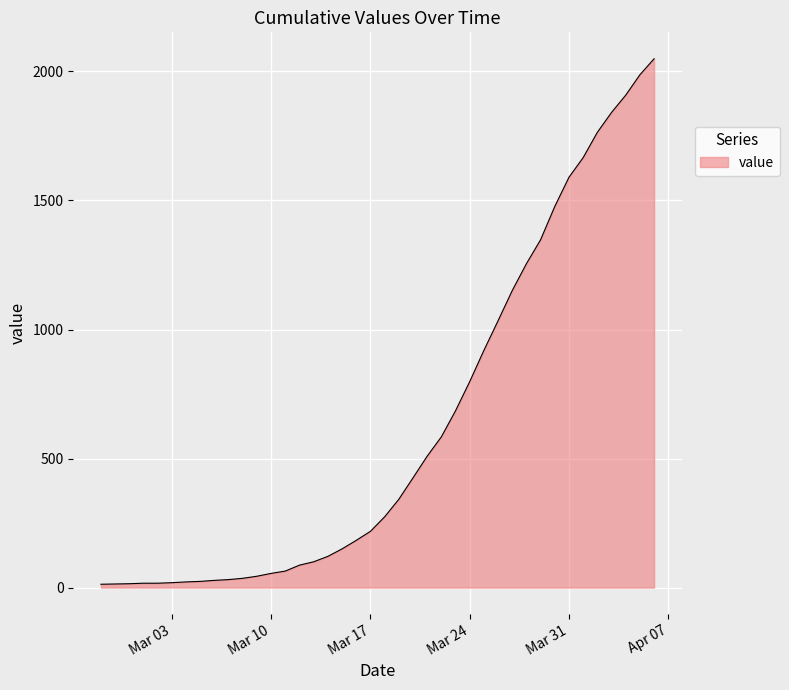

What is the maximum value shown in the chart?

2049